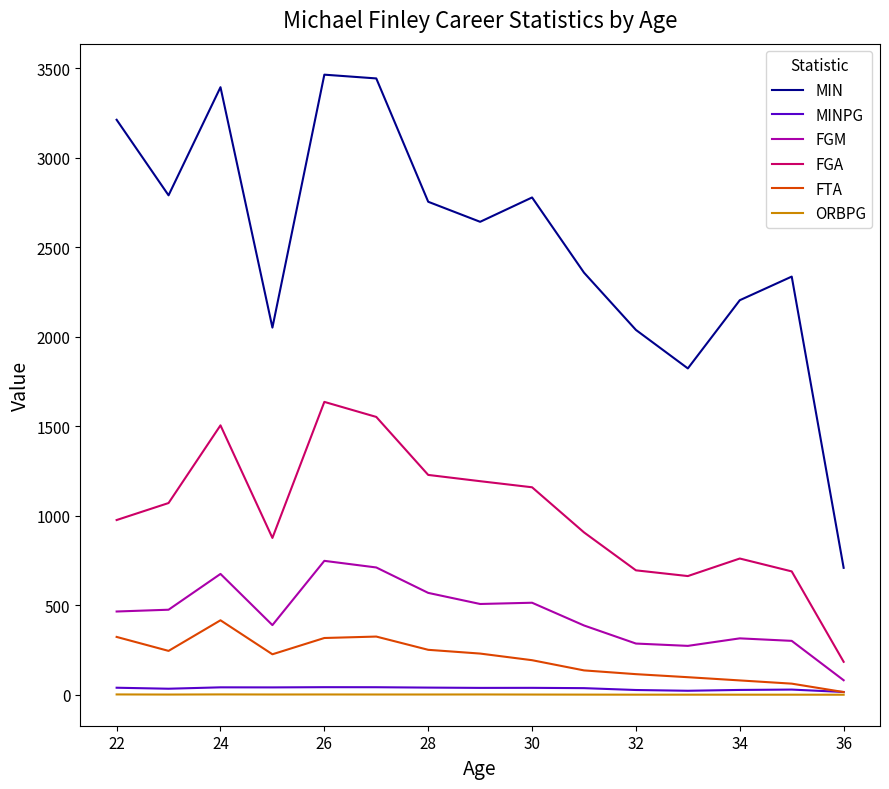

Does the chart display data point markers on the line(s)?

No